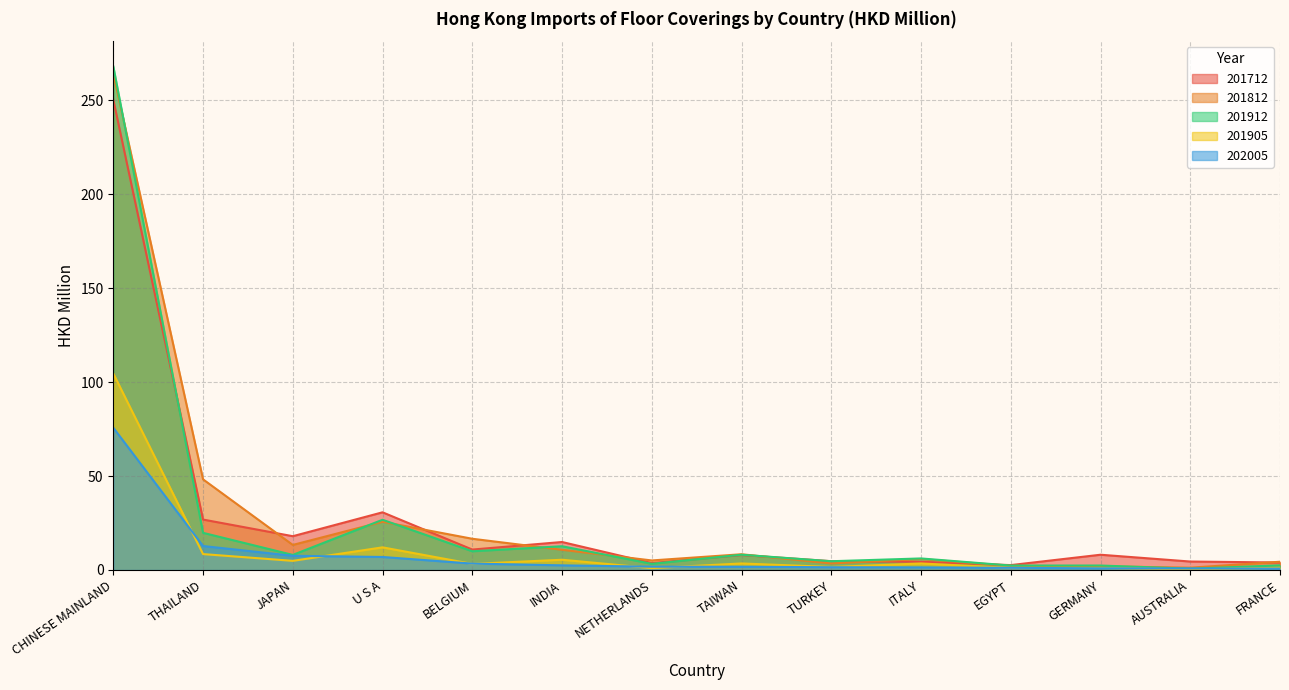

How many interior local peaks does the 201905 series have?

4